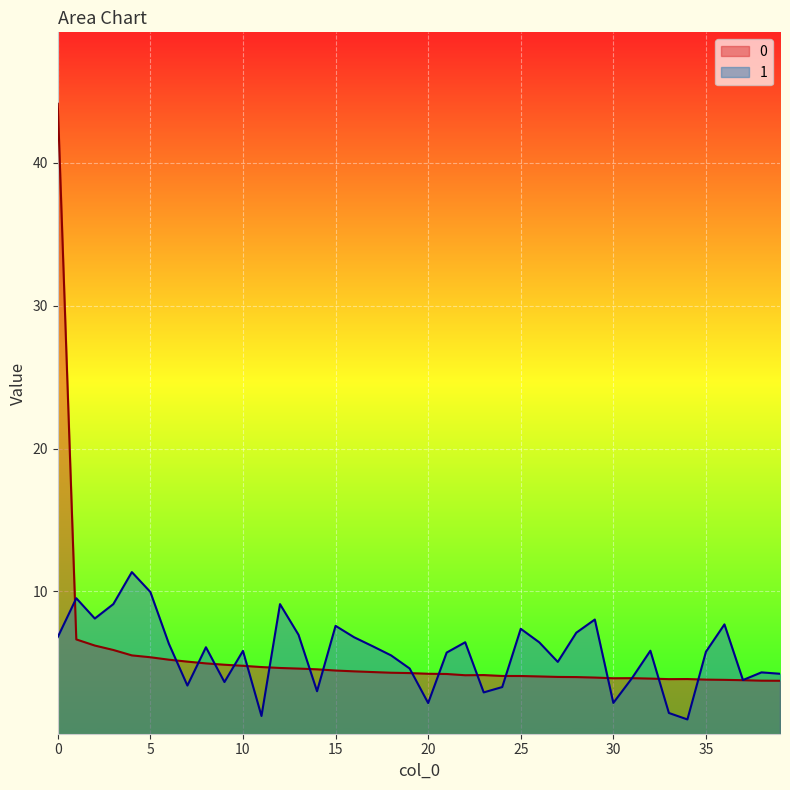

What is the sum of all 0 values?

218.2